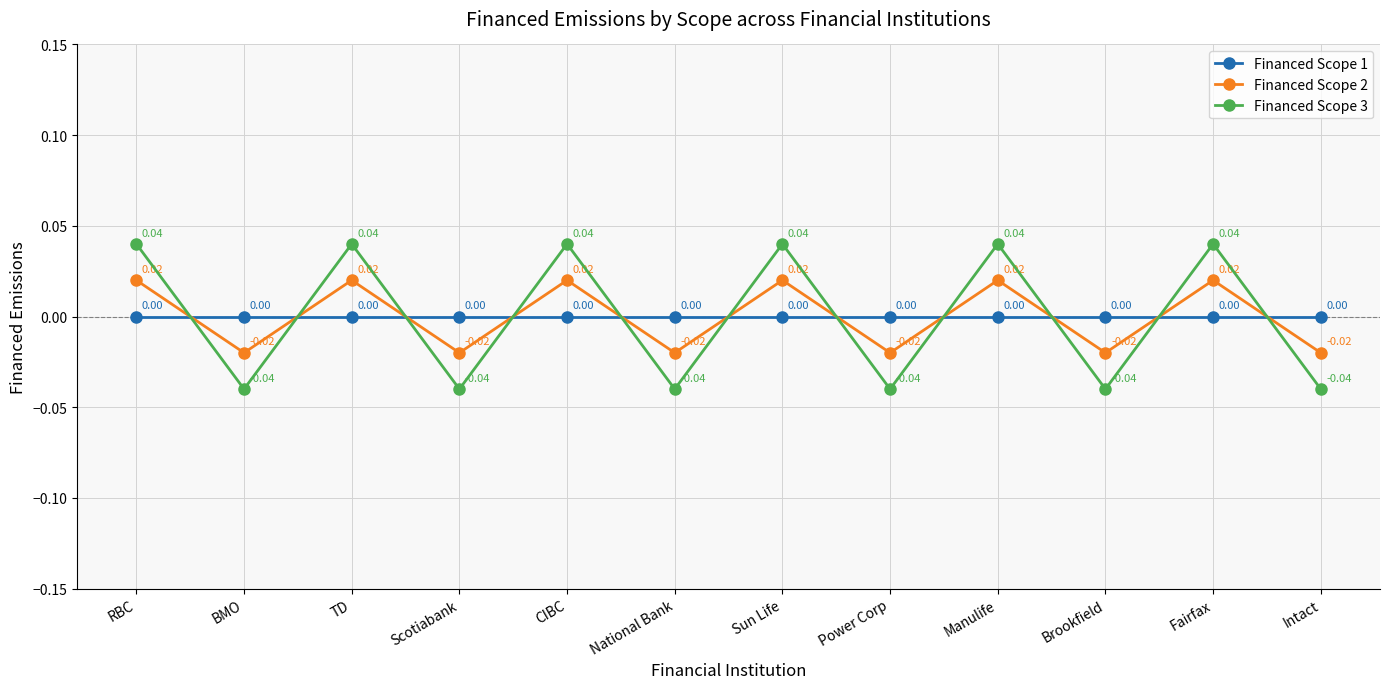

True or false: Financed Scope 1 has a value of 0.0 at TD.

True